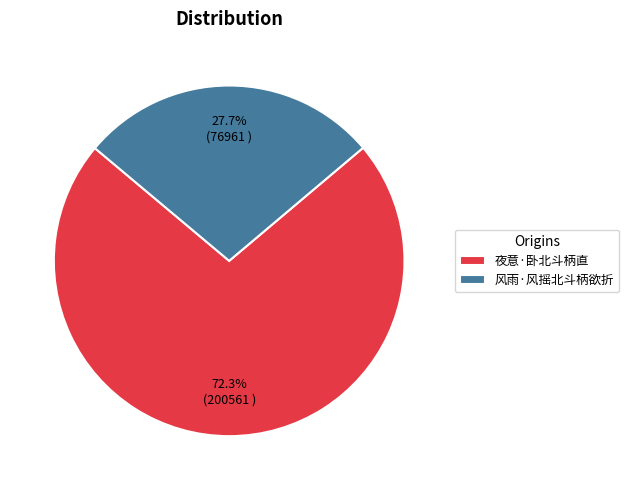

How many segments does this pie chart have?

2